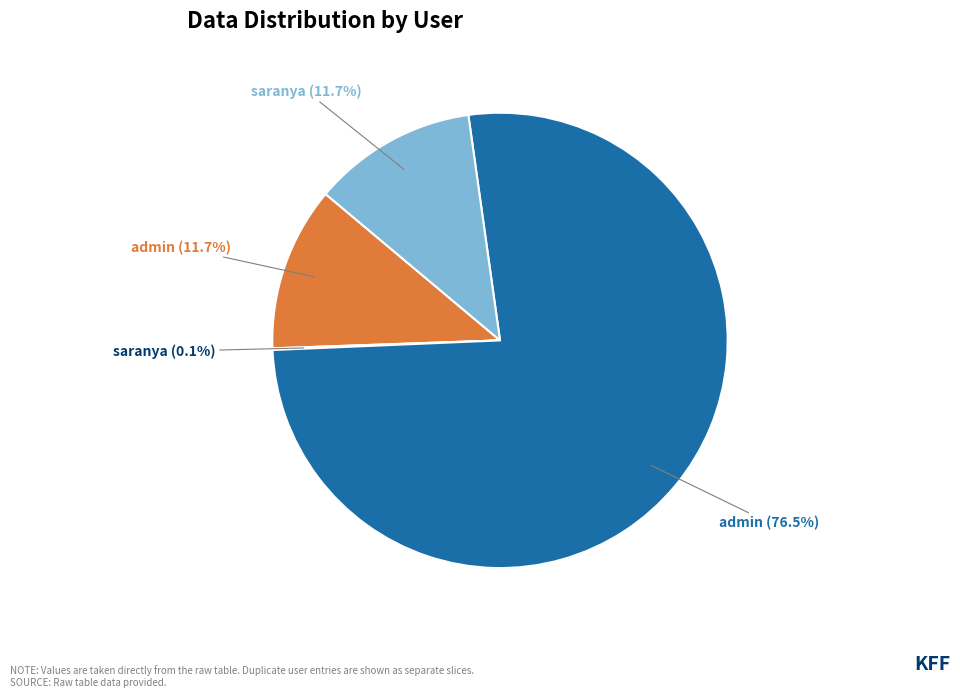

Which slice is the largest?

admin (76.5%)